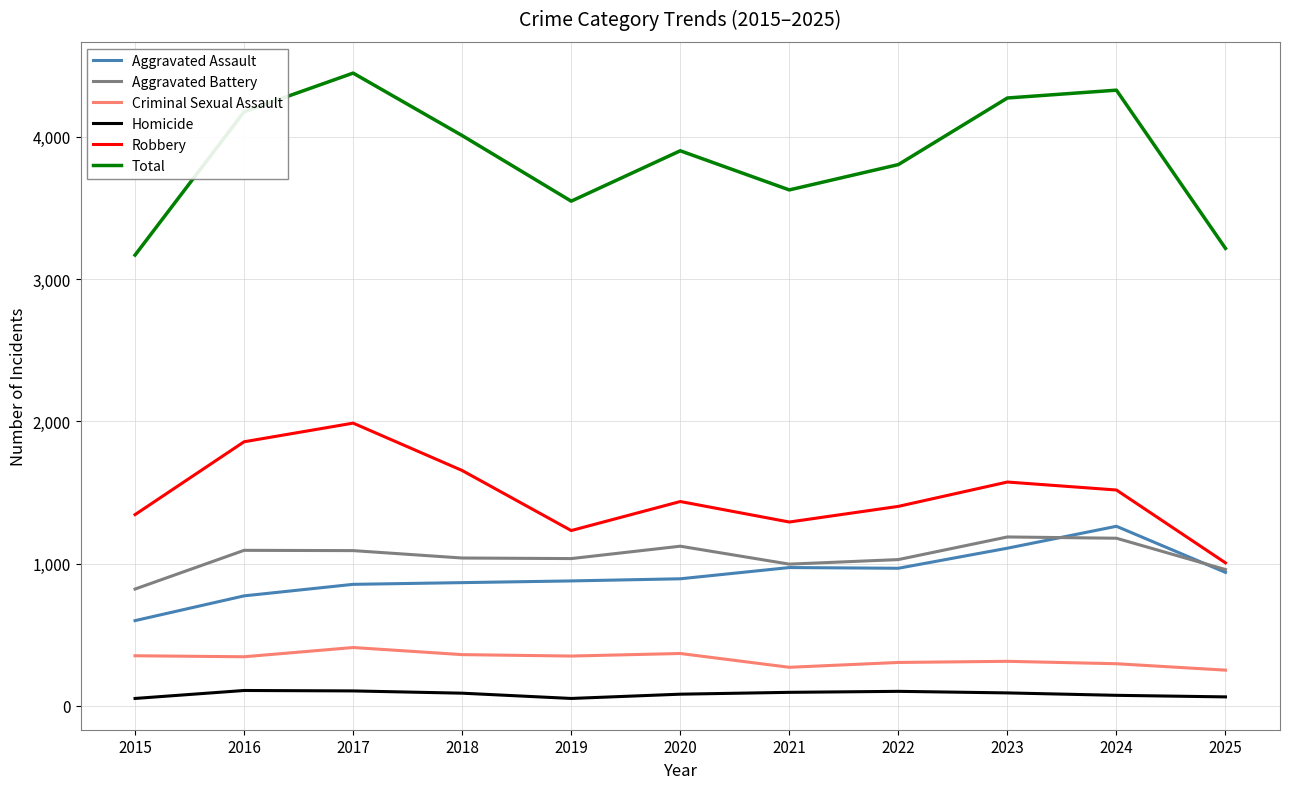

The value of Total at 2024 is 2334. True or false?

False